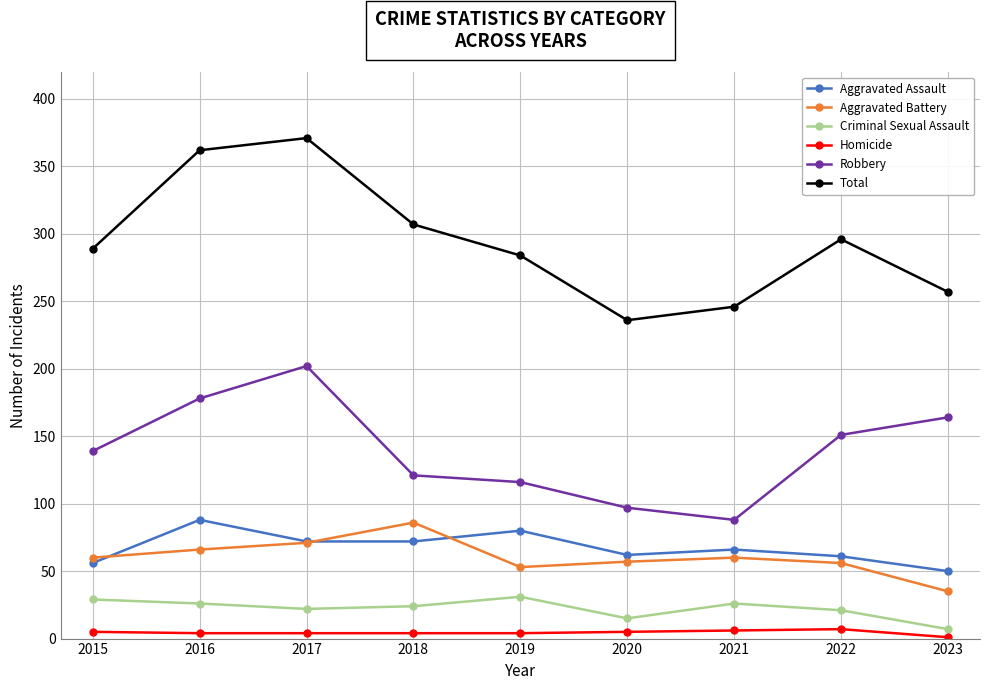

What is the lowest value of the Aggravated Assault series?

50